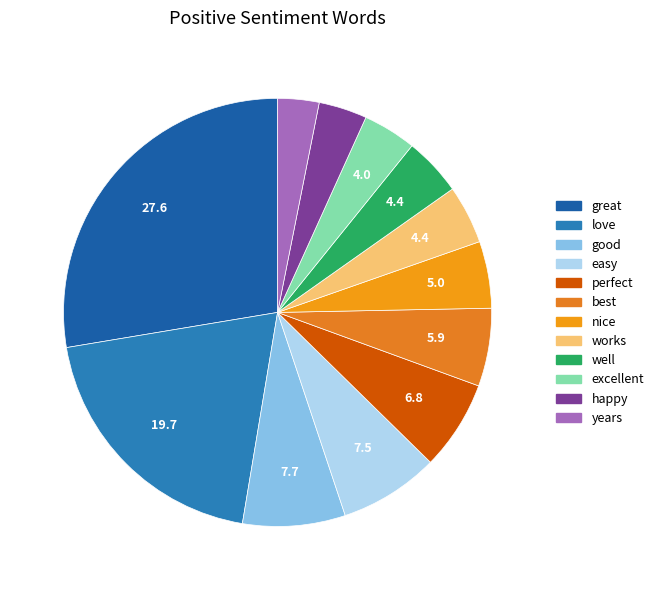

Does easy represent more than half of the total?

No